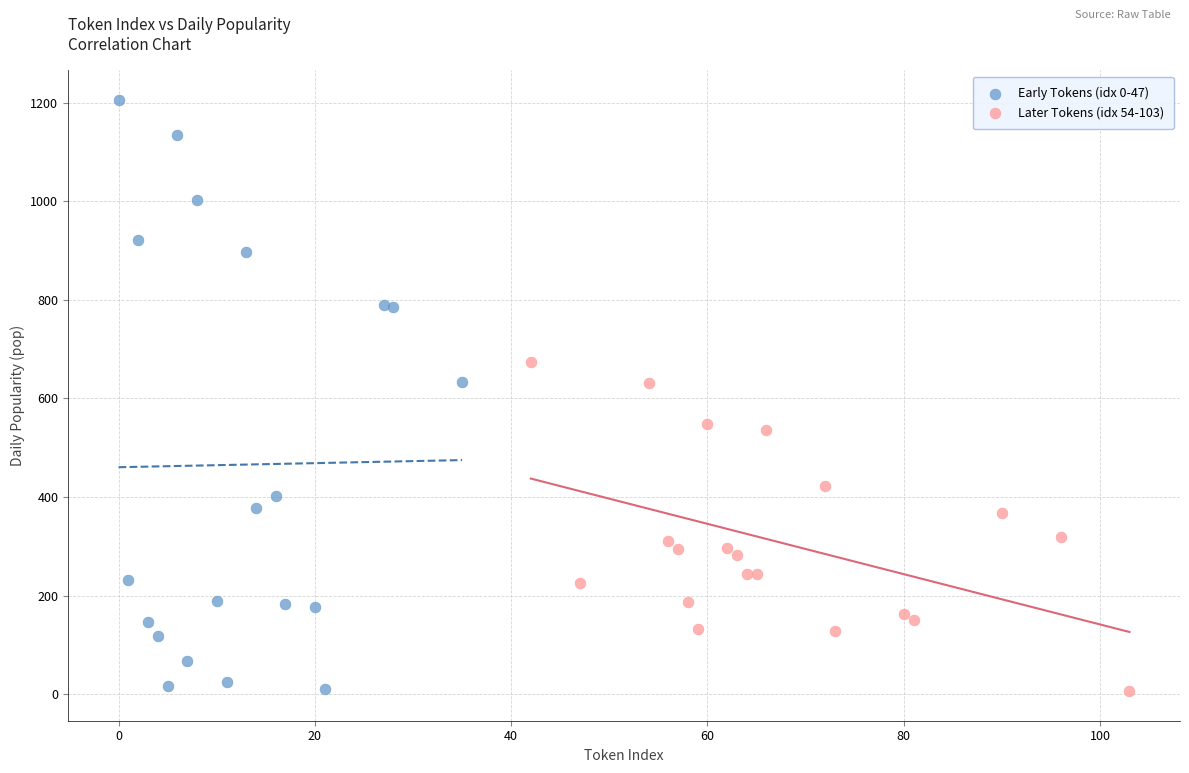

What are all the series names shown in the legend?

Early Tokens (idx 0-47), Later Tokens (idx 54-103)